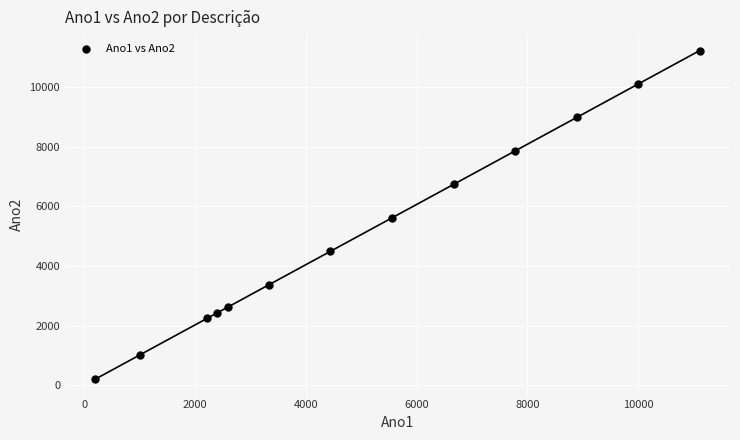

What is the range of X values (max minus min)?

10911.0